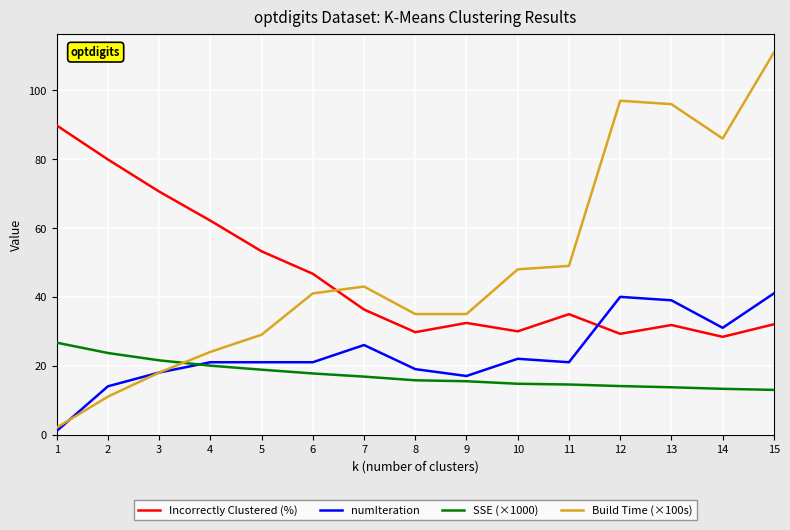

What is the sum of the SSE (×1000) values at 11 and 10?

29.3